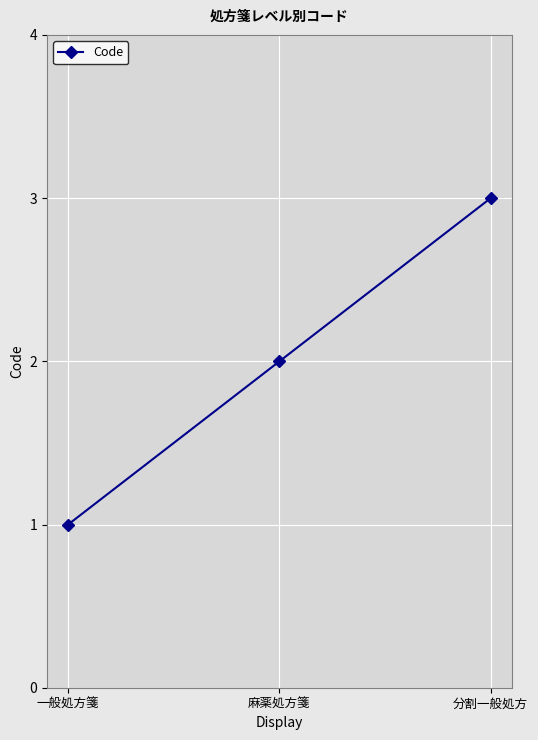

What is the approximate value at 一般処方箋?

1